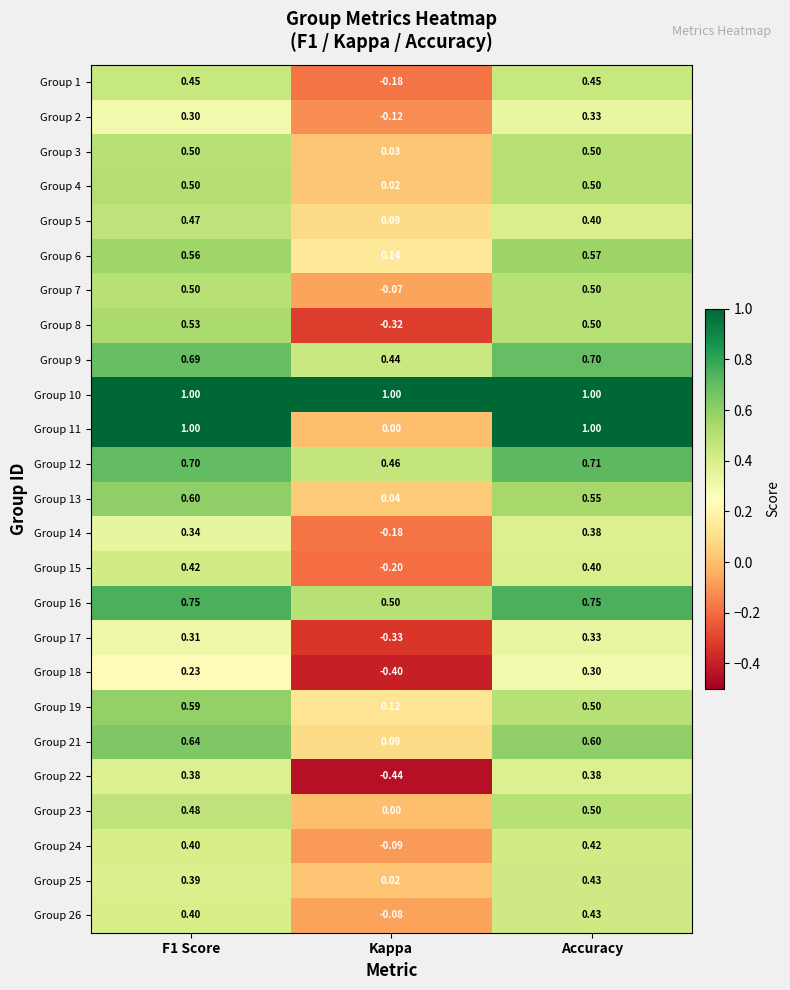

At which label does Group 1 reach its minimum?

Kappa